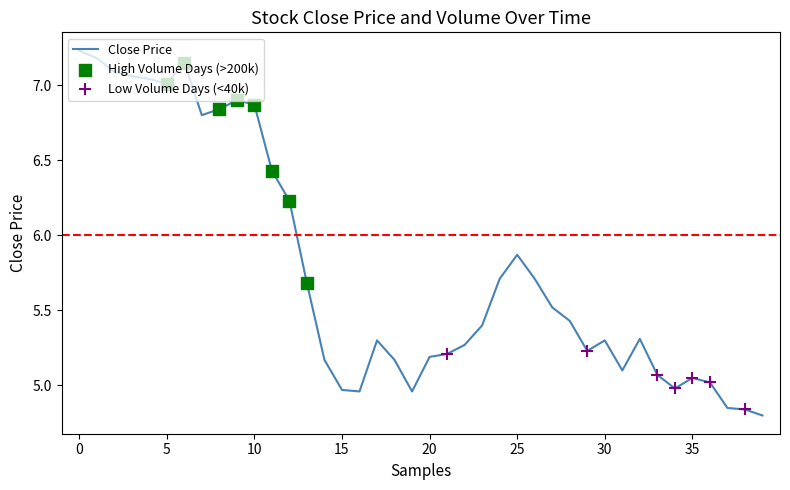

What is the difference between the maximum and minimum values?

2.4